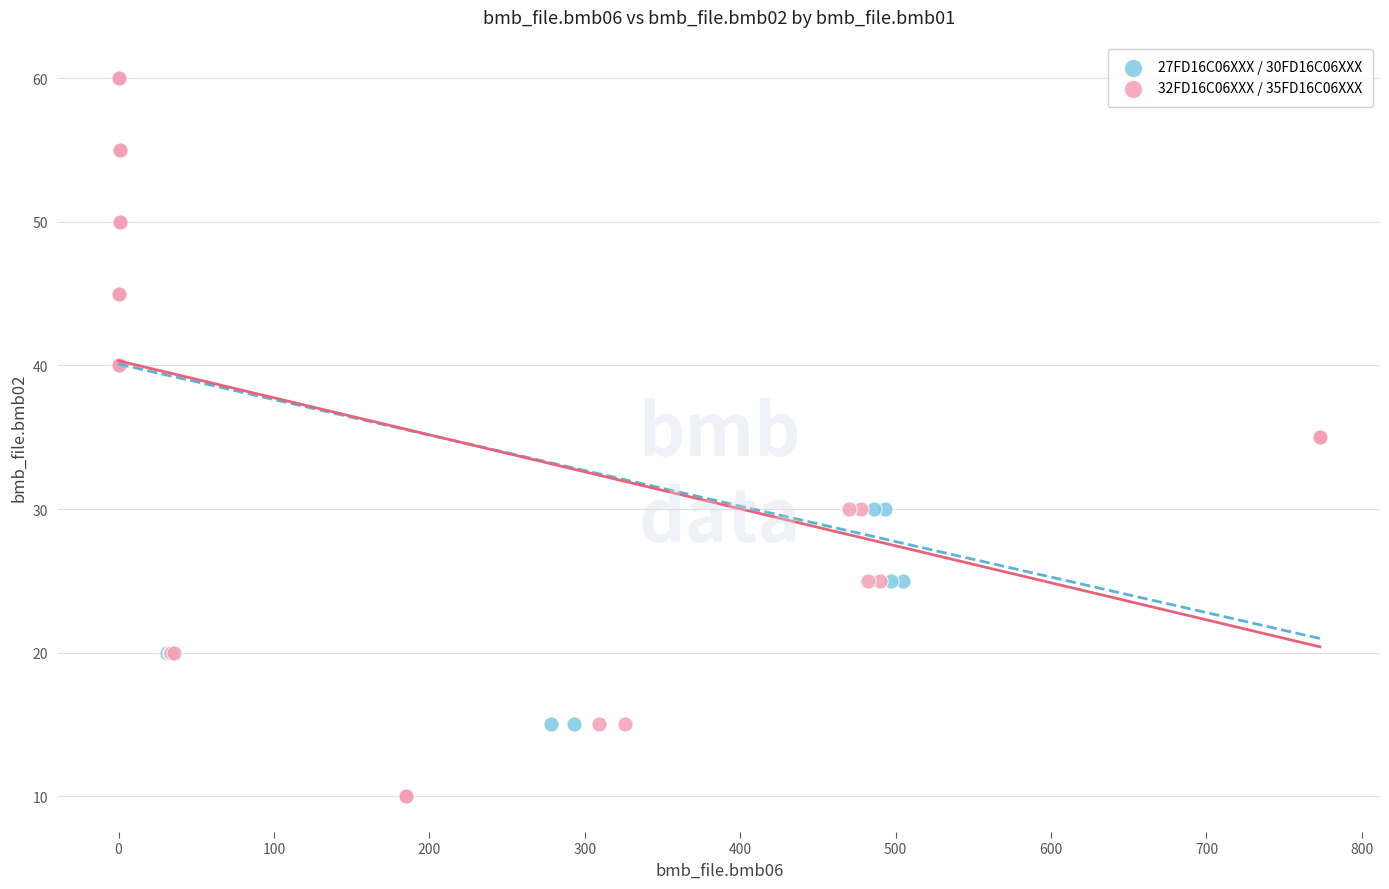

What are all the series names shown in the legend?

27FD16C06XXX / 30FD16C06XXX, 32FD16C06XXX / 35FD16C06XXX